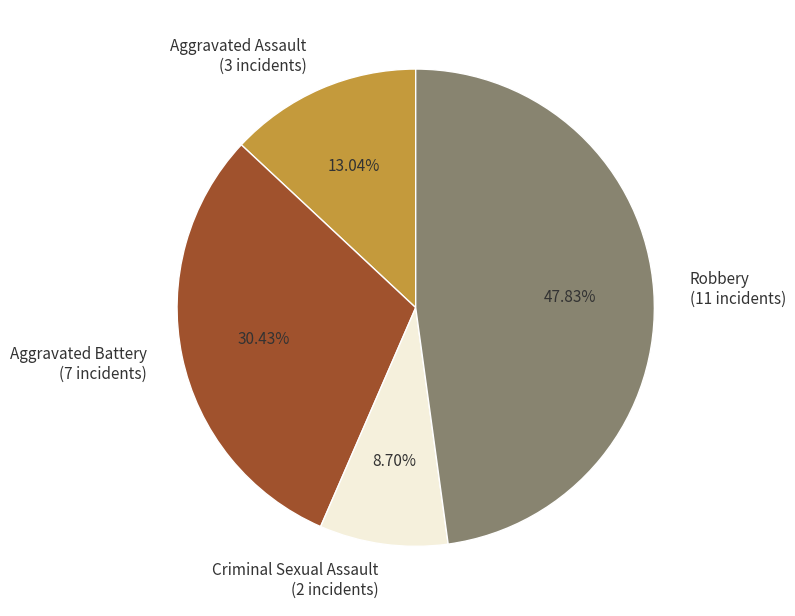

Rank the categories by value from lowest to highest.

Criminal Sexual Assault, Aggravated Assault, Aggravated Battery, Robbery